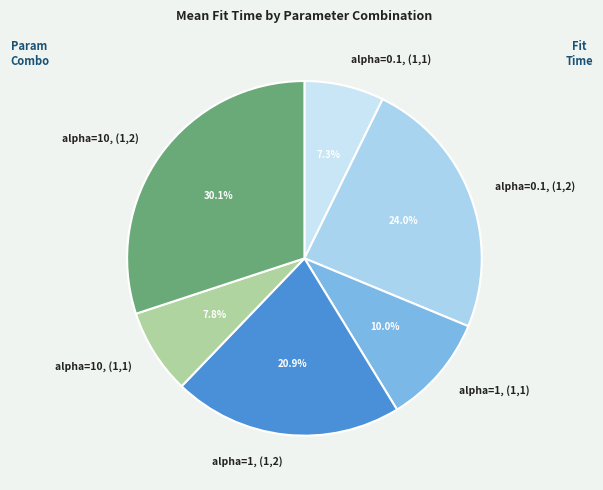

Is there any slice that represents more than half of the pie?

No